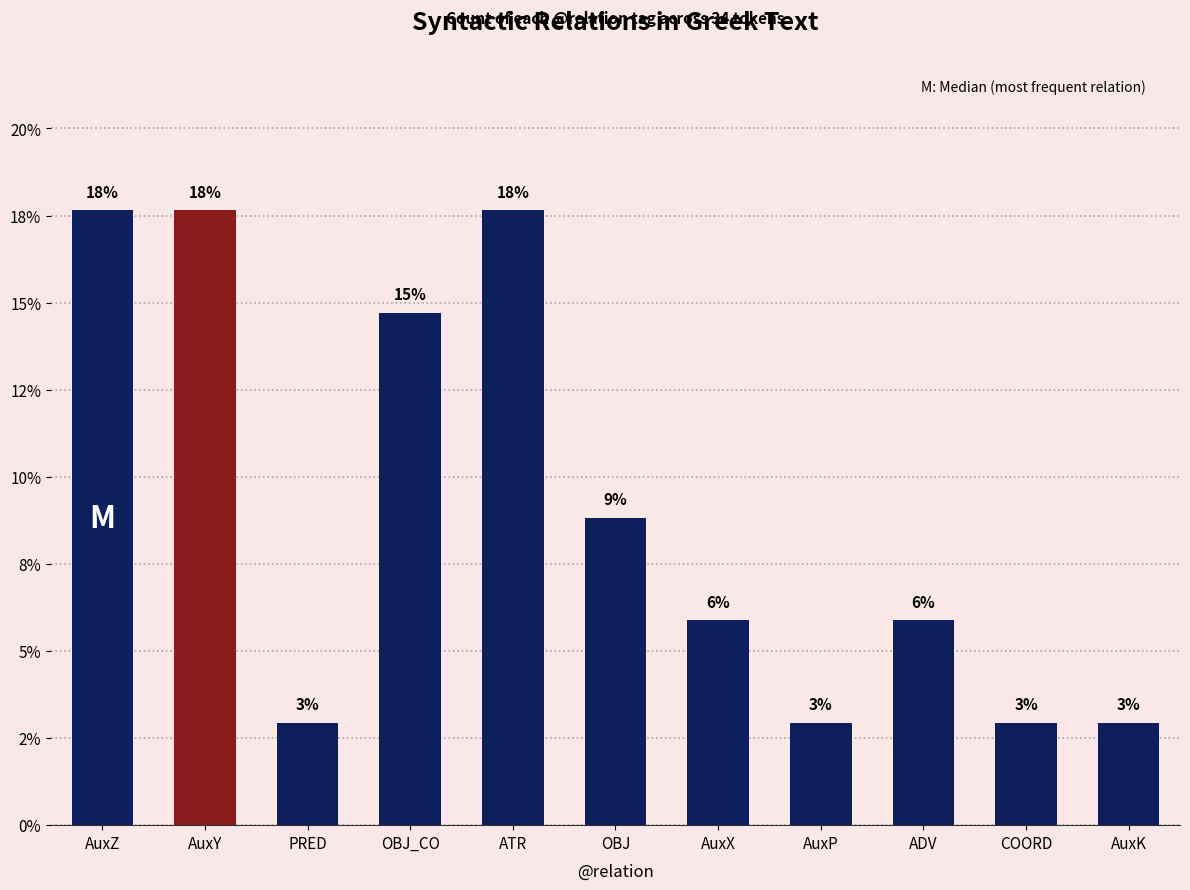

The chart shows a value of 2.9 at COORD. True or false?

True